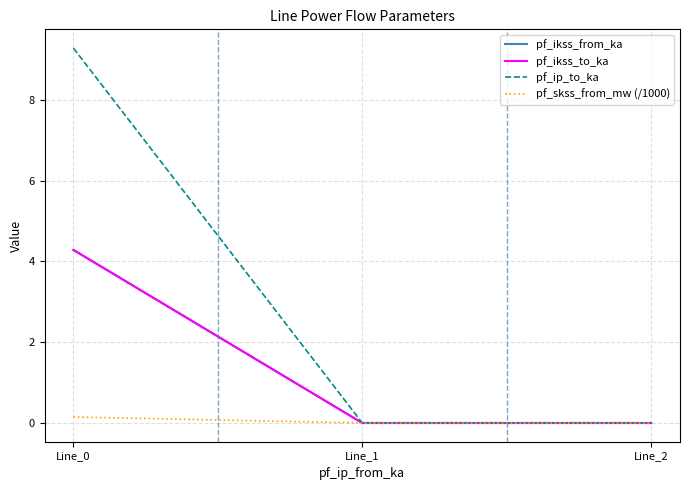

Which series changed the most between Line_1 and Line_2?

pf_ip_to_ka